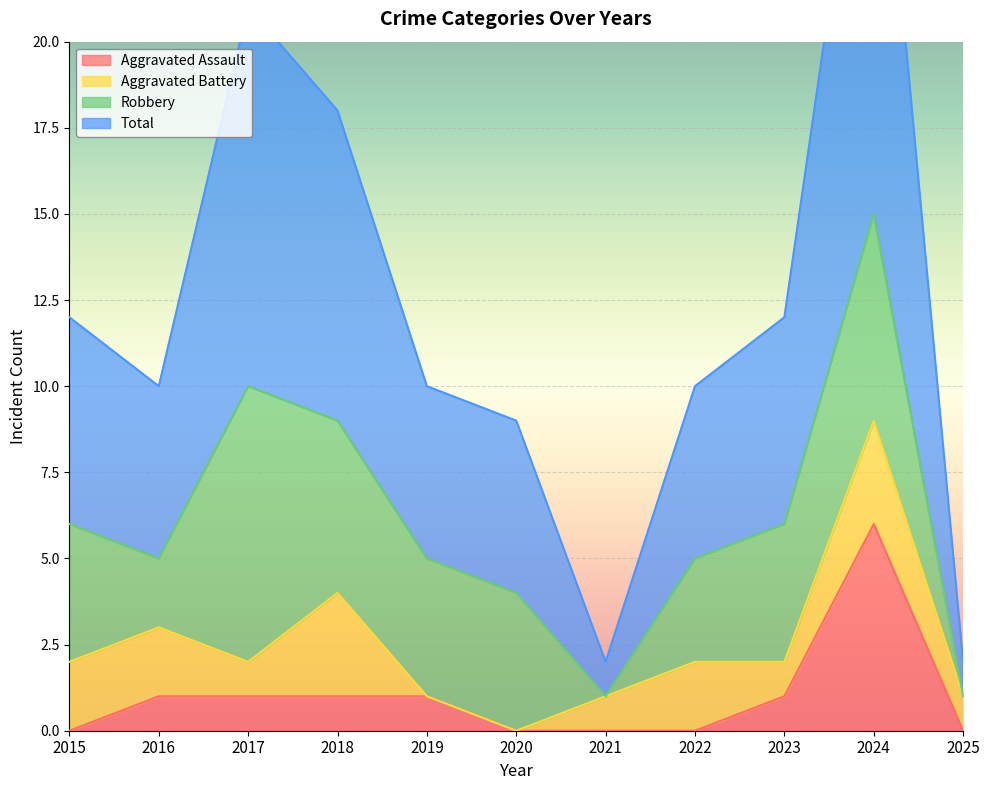

Does the chart display data point markers on the line(s)?

No